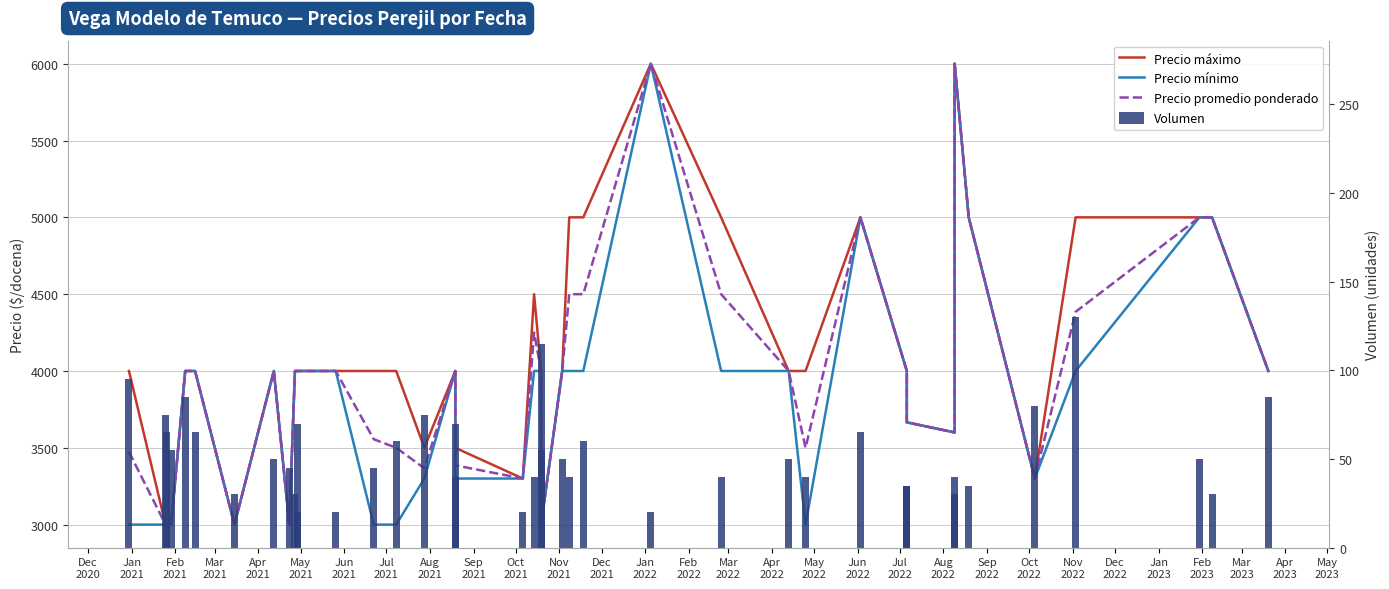

Are the bars grouped side by side (vs. stacked)?

Yes